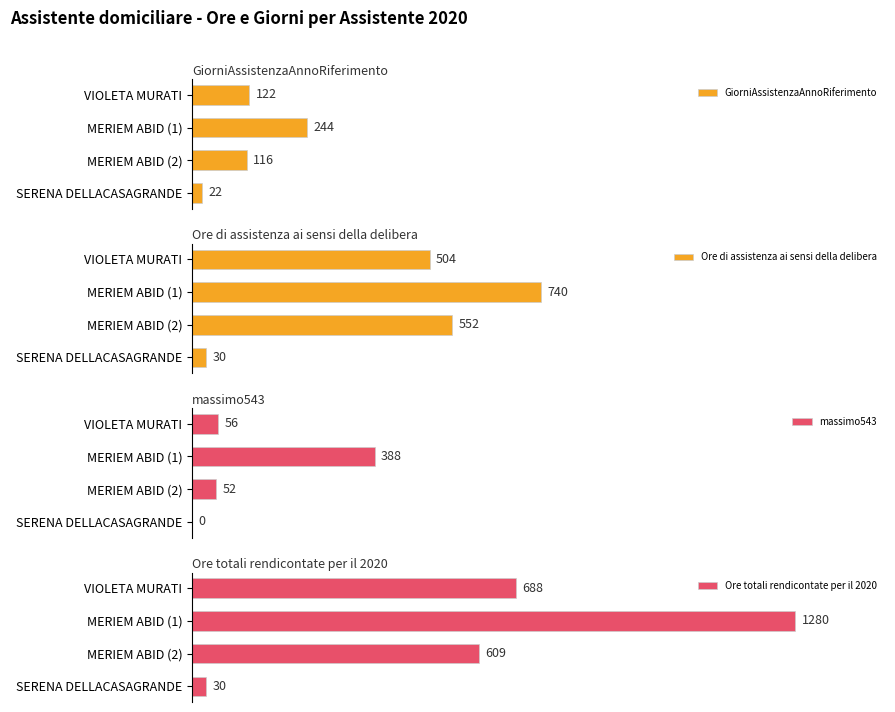

List the labels in order of GiorniAssistenzaAnnoRiferimento value, largest first.

MERIEM ABID (1), VIOLETA MURATI, MERIEM ABID (2), SERENA DELLACASAGRANDE